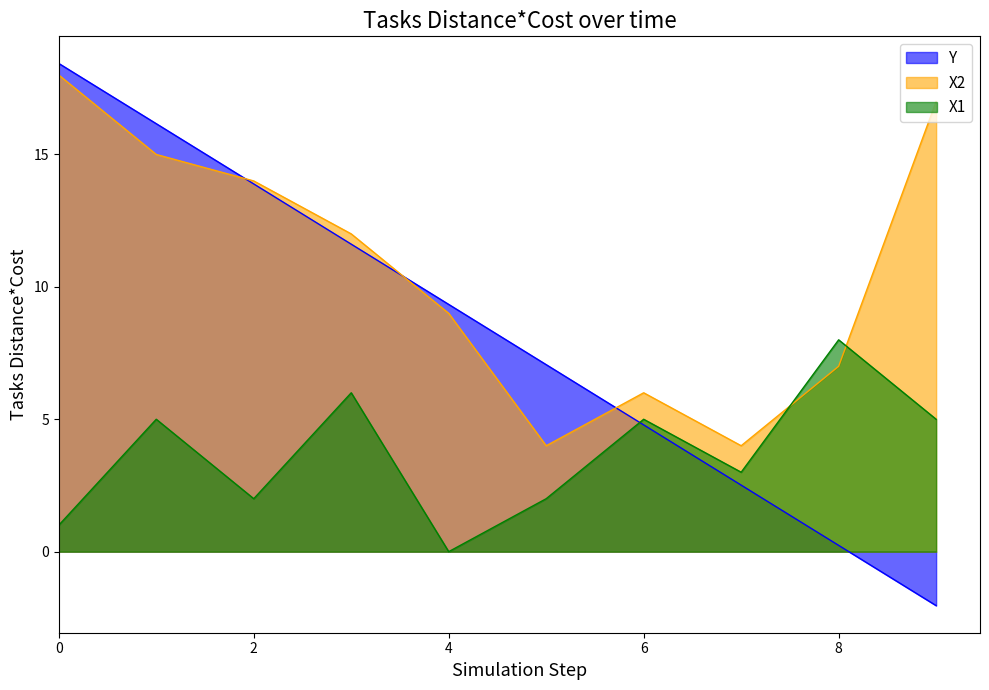

Between 1 and 6, which series saw the biggest shift?

Y